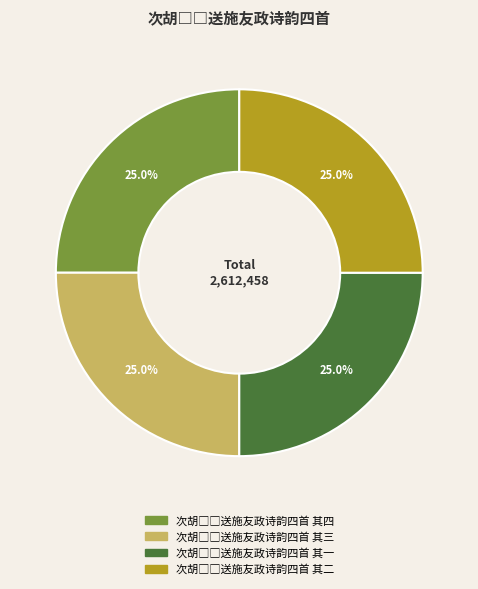

Does any single category account for the majority?

No